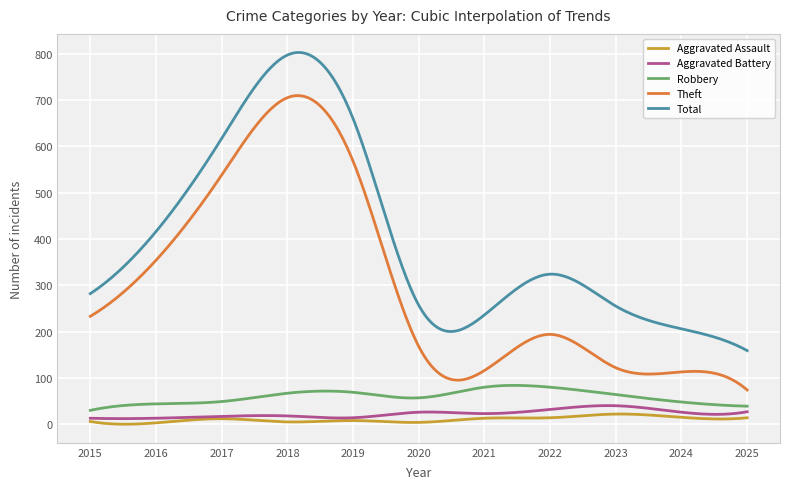

What is the smallest value displayed?

0.1